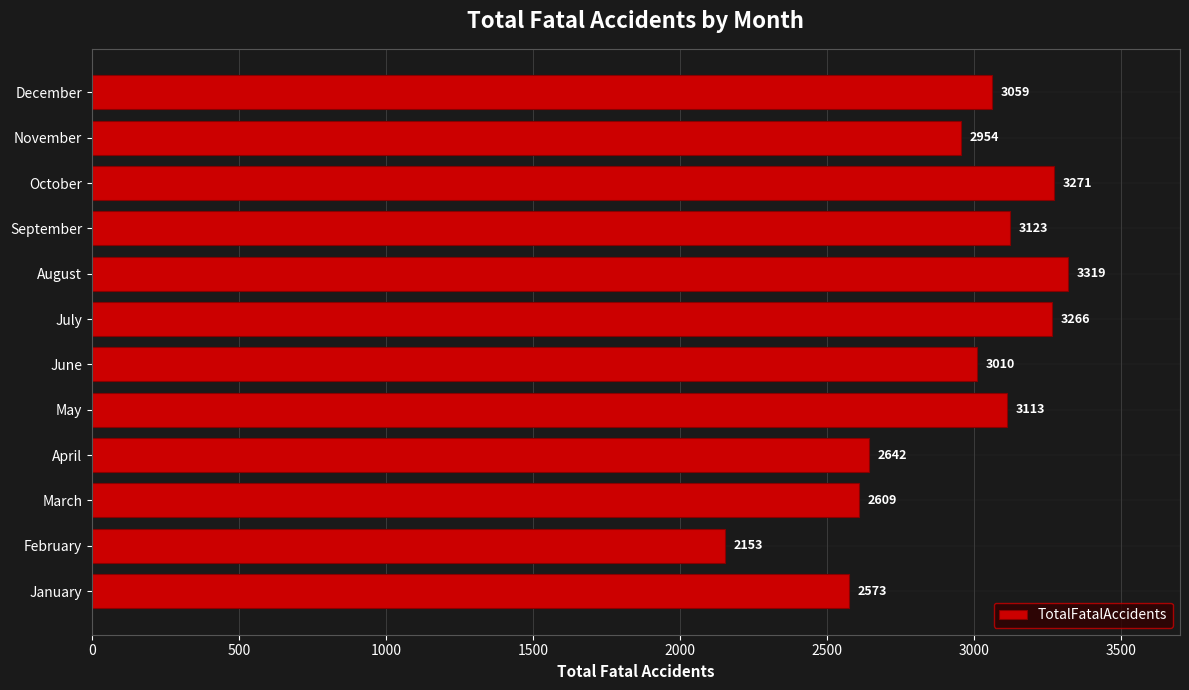

True or false: the data shows 2954 at November.

True